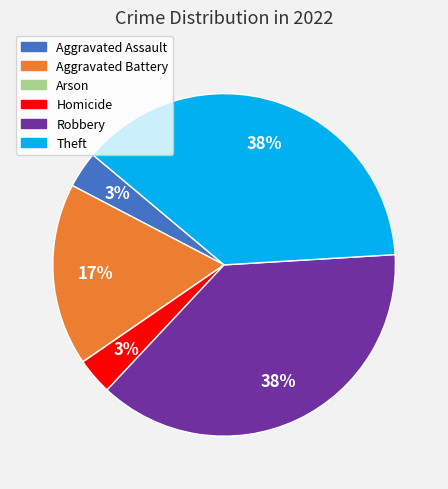

Which has a higher value, Aggravated Battery or Homicide?

Aggravated Battery